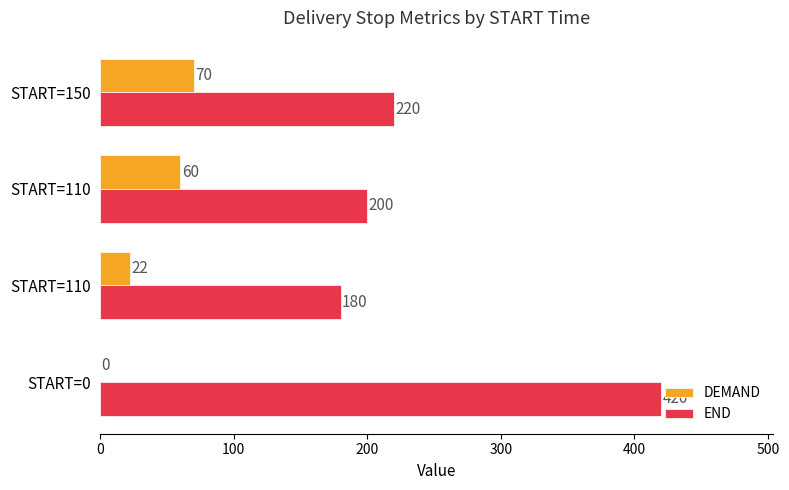

How many categories are shown in the chart?

4